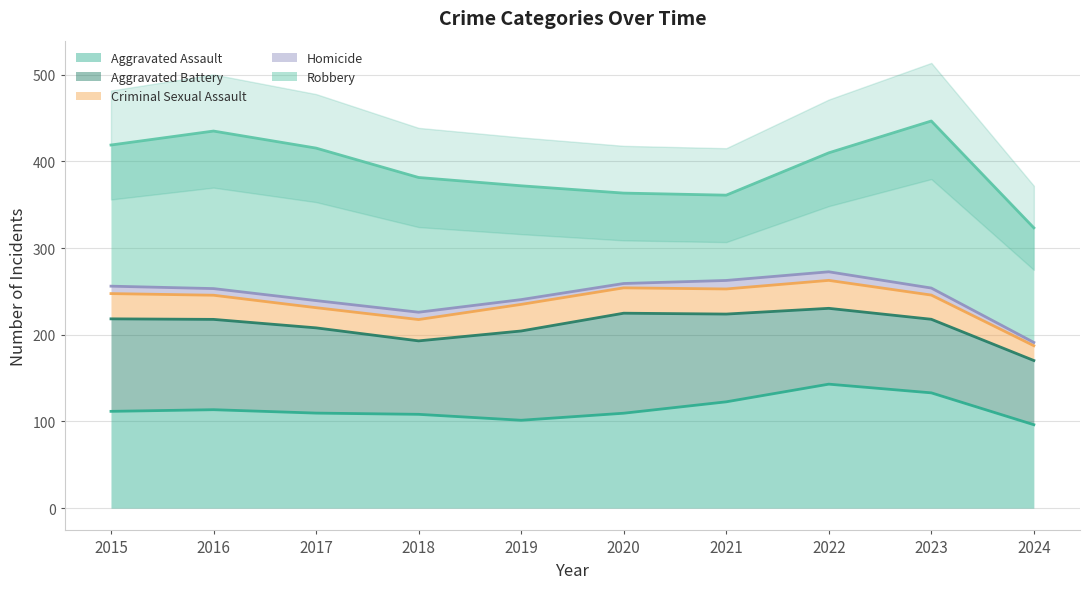

At which label is Robbery closest to 175?

2017